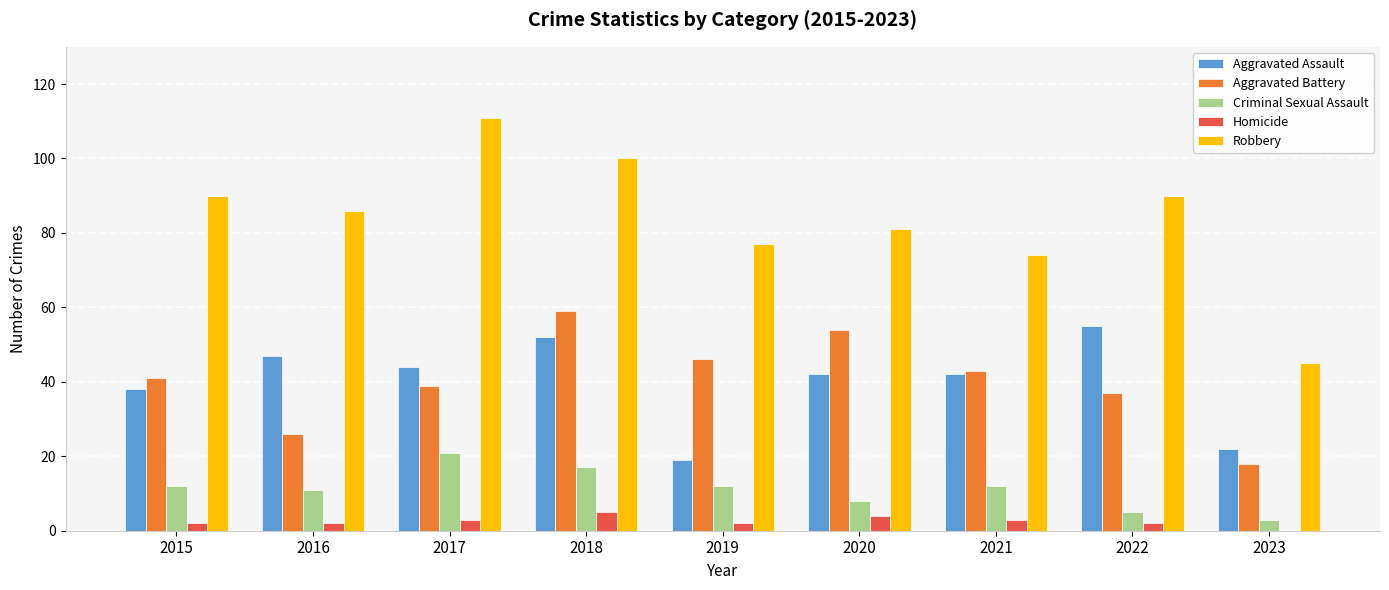

What value does the Aggravated Battery series have at 2019, to the nearest 10?

50